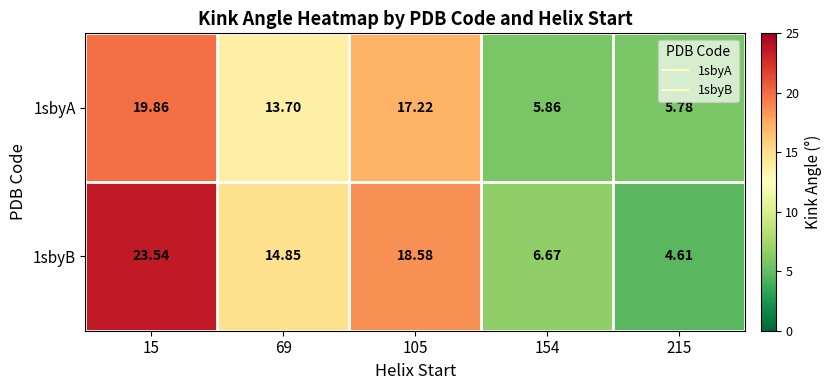

Reading right to left, list all the values displayed in this chart.

1sbyA: 215=5.8	154=5.9	105=17.2	69=13.7	15=19.9
1sbyB: 215=4.6	154=6.7	105=18.6	69=14.8	15=23.5